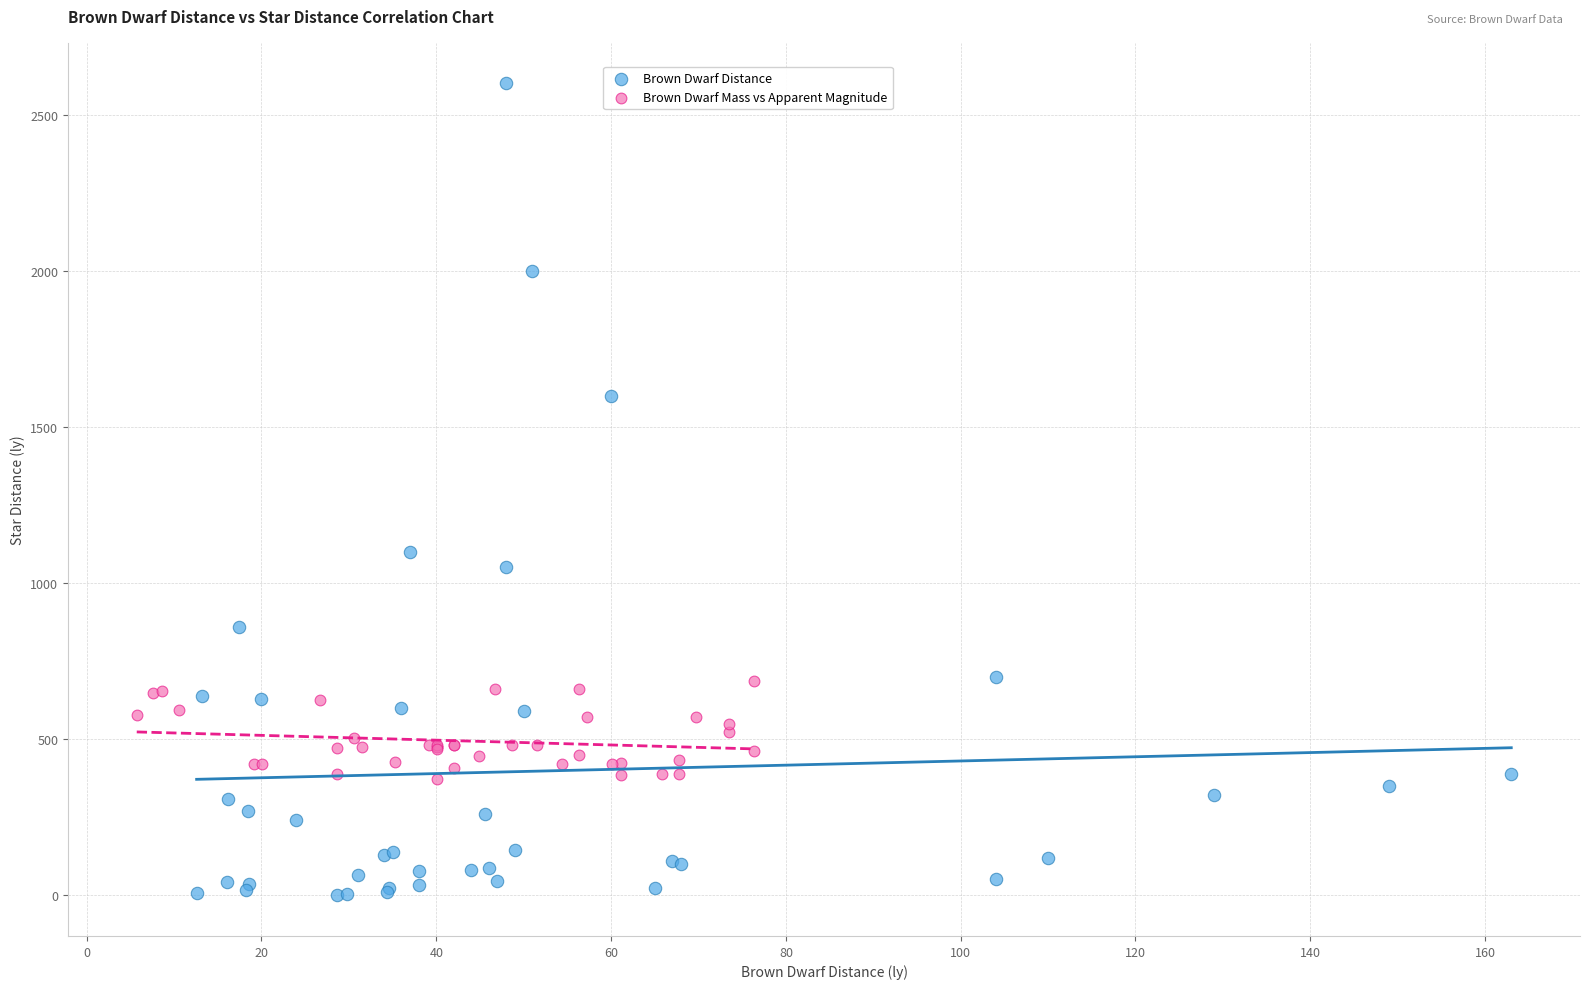

Which series has the largest Y range (max minus min)?

Brown Dwarf Distance